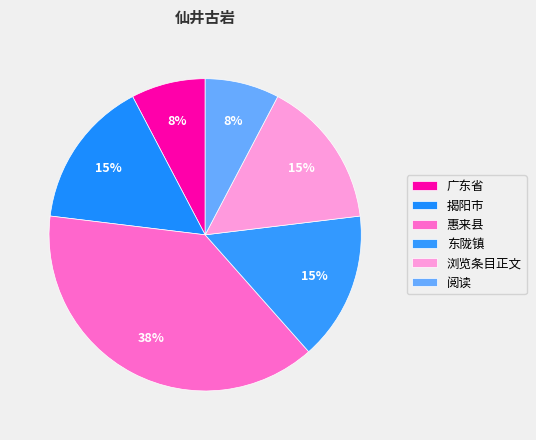

The 阅读 slice represents 8% of the pie. True or false?

True